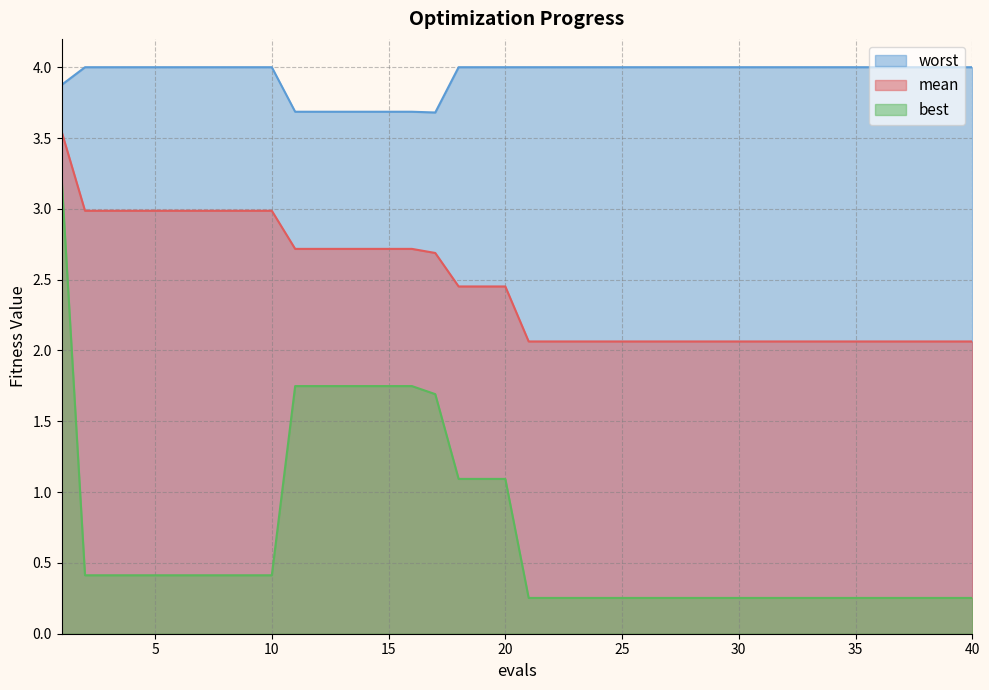

Between 21 and 34, which is larger?

21